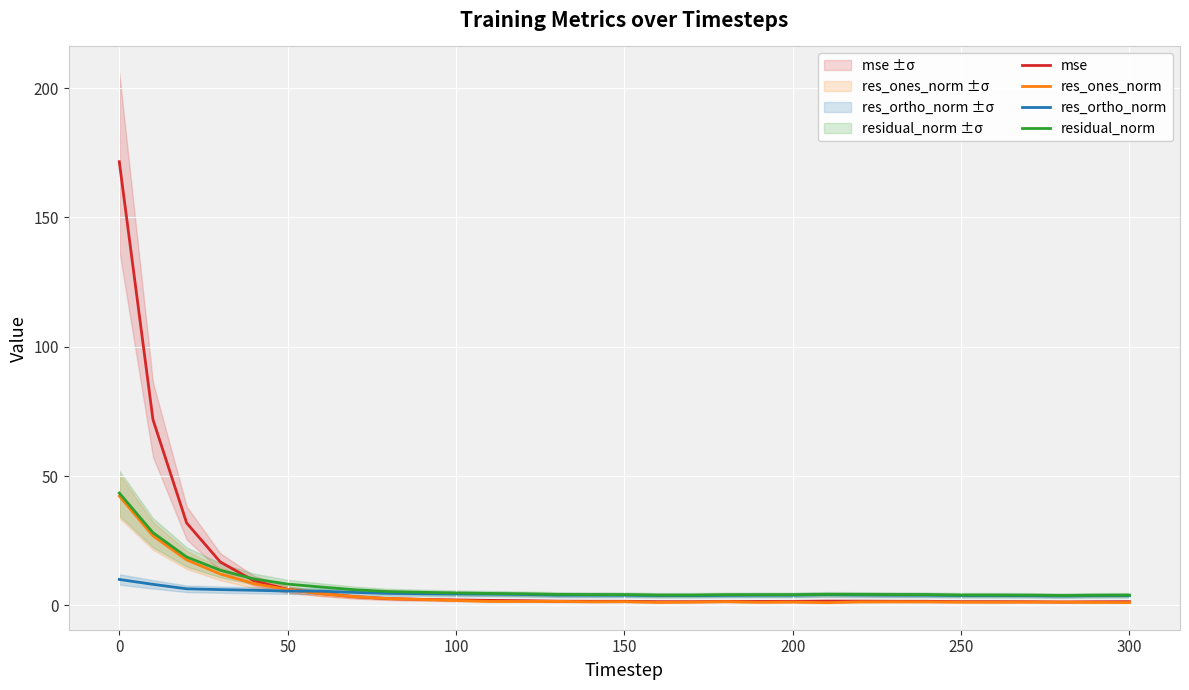

The value of residual_norm at 50 is 8.2. True or false?

True